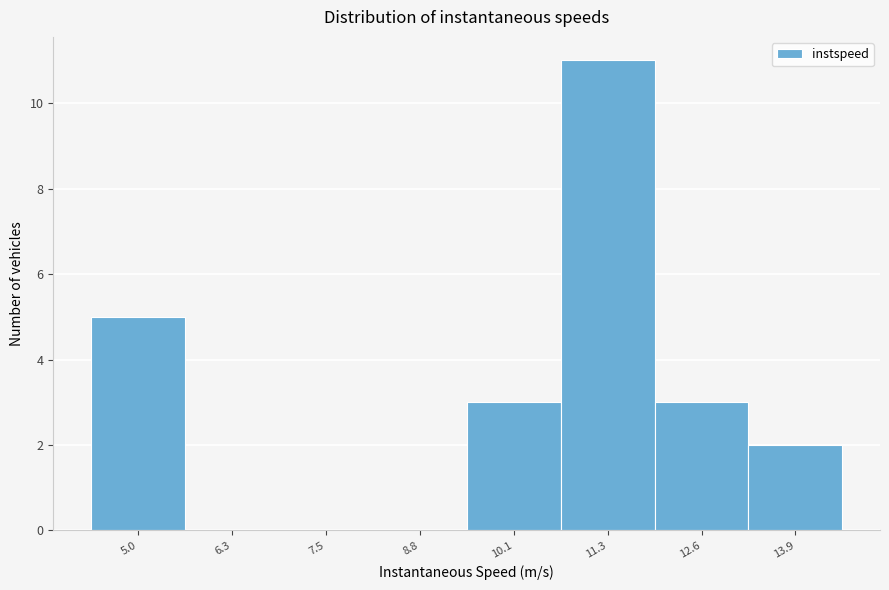

Reading right to left, extract all data points from this chart.

13.9=2	12.6=3	11.3=11	10.1=3	8.8=0	7.5=0	6.3=0	5.0=5